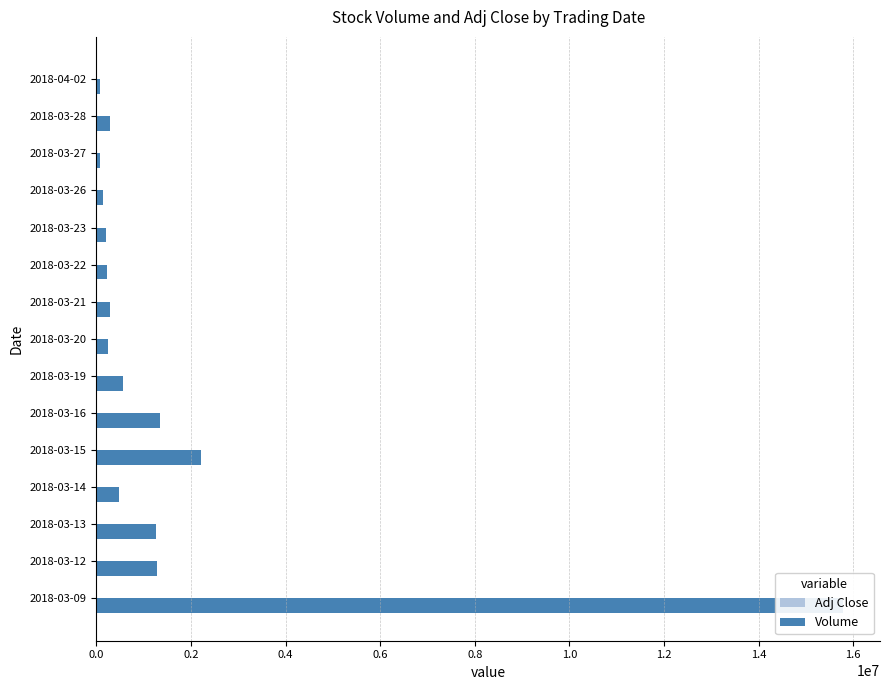

Which series has the largest range (max minus min)?

Volume